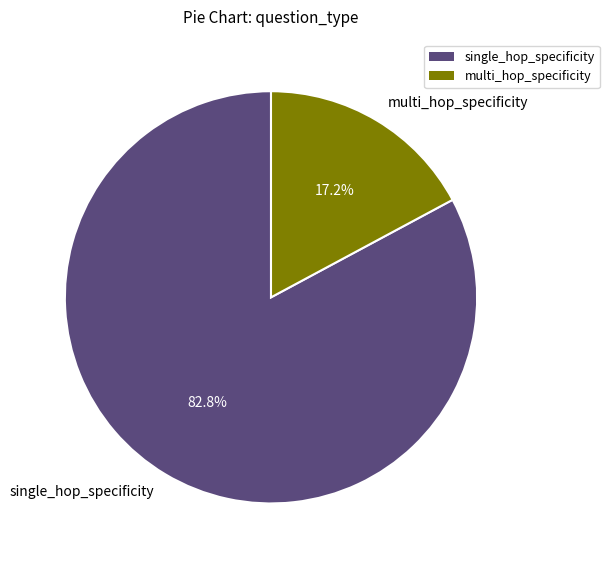

Which has a higher value, multi_hop_specificity or single_hop_specificity?

single_hop_specificity